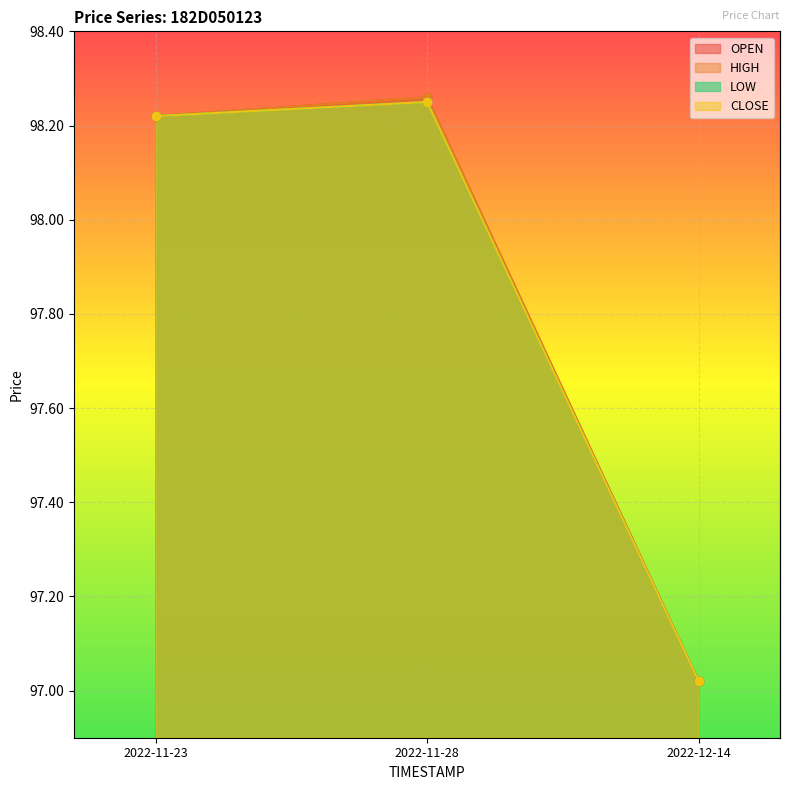

Reading right to left, extract all data points from this chart.

OPEN: 2022-12-14=97.0	2022-11-28=98.3	2022-11-23=98.2
HIGH: 2022-12-14=97.0	2022-11-28=98.3	2022-11-23=98.2
LOW: 2022-12-14=97.0	2022-11-28=98.2	2022-11-23=98.2
CLOSE: 2022-12-14=97.0	2022-11-28=98.2	2022-11-23=98.2